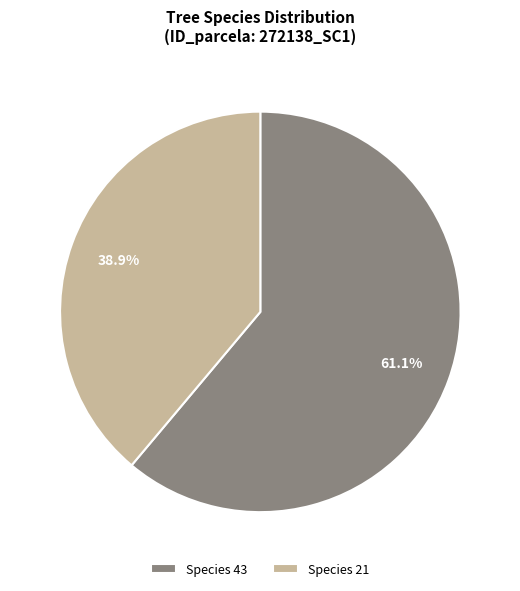

Rank the categories by value from highest to lowest.

Species 43, Species 21